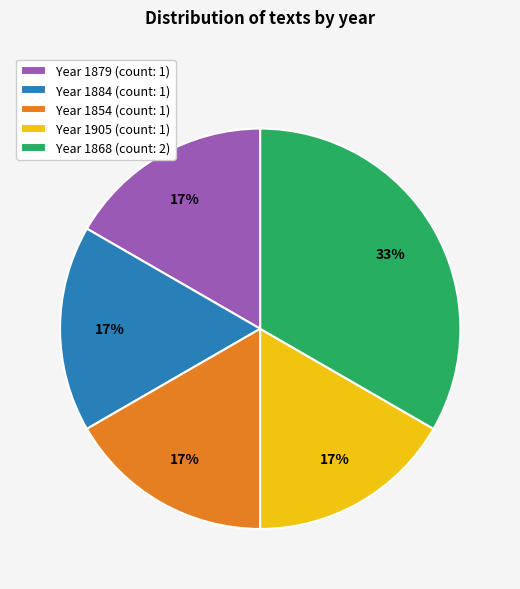

Does Year 1905 (count: 1) represent more than half of the total?

No